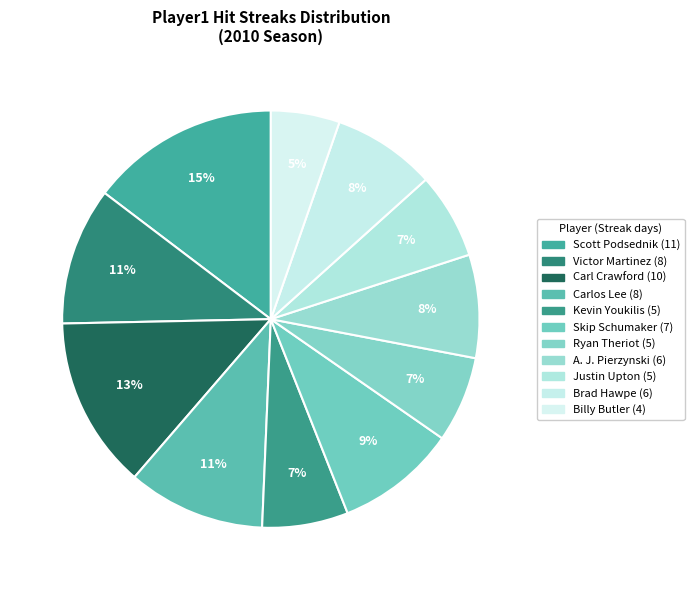

Is there any slice that represents more than half of the pie?

No